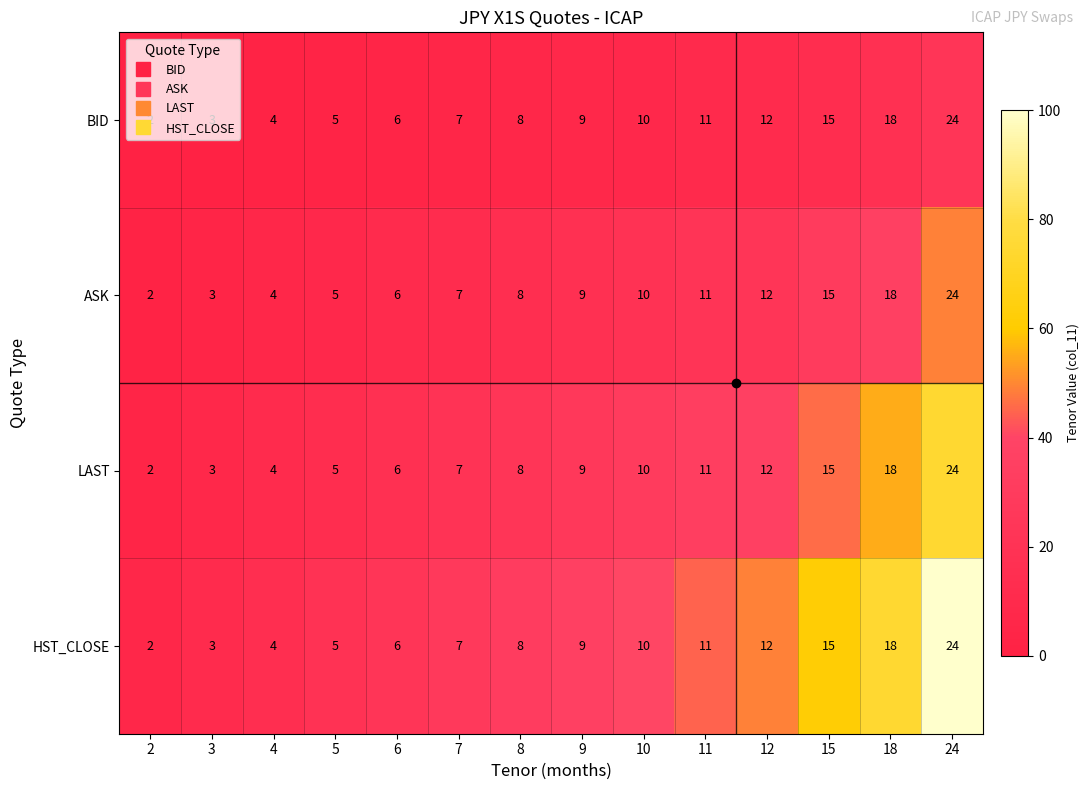

At which label does ASK reach its peak?

24